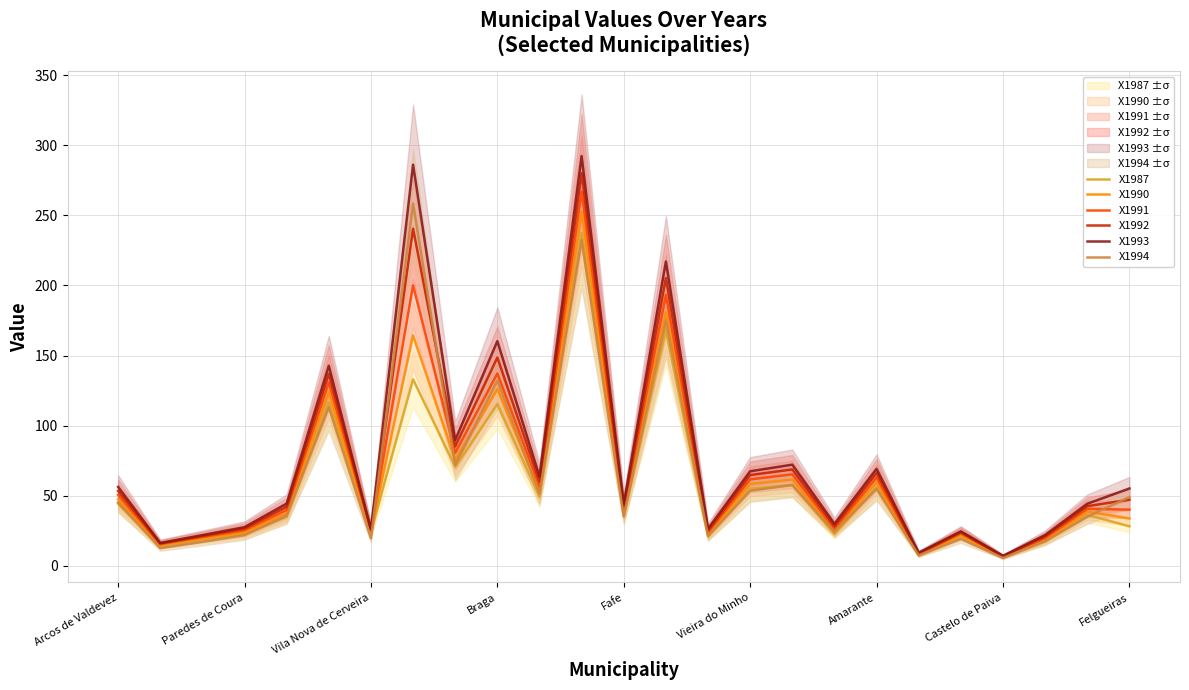

True or false: X1990 has a value of 13.2 at Felgueiras.

False